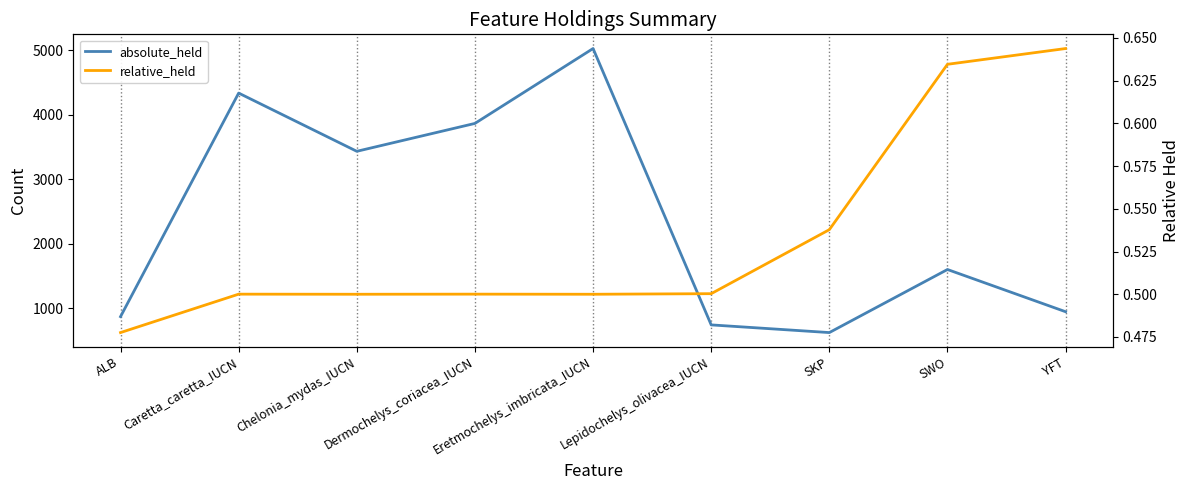

Reading left to right, what are all the values shown in this chart?

absolute_held: ALB=873.0	Caretta_caretta_IUCN=4336.0	Chelonia_mydas_IUCN=3434.0	Dermochelys_coriacea_IUCN=3866.0	Eretmochelys_imbricata_IUCN=5026.0	Lepidochelys_olivacea_IUCN=745.0	SKP=626.0	SWO=1603.0	YFT=949.0
relative_held: ALB=0.5	Caretta_caretta_IUCN=0.5	Chelonia_mydas_IUCN=0.5	Dermochelys_coriacea_IUCN=0.5	Eretmochelys_imbricata_IUCN=0.5	Lepidochelys_olivacea_IUCN=0.5	SKP=0.5	SWO=0.6	YFT=0.6